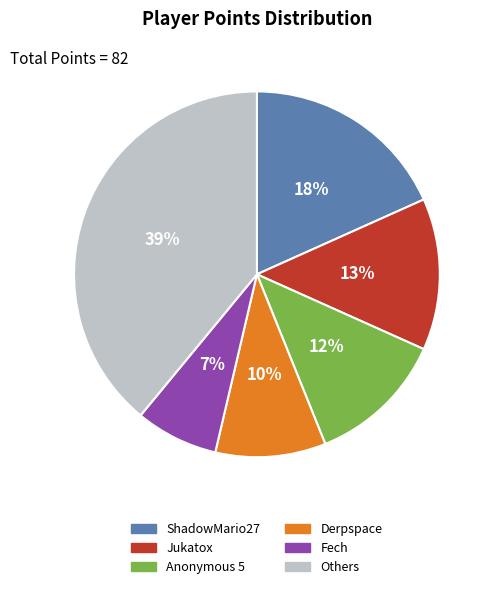

To the nearest percent, what is the average slice percentage?

17%